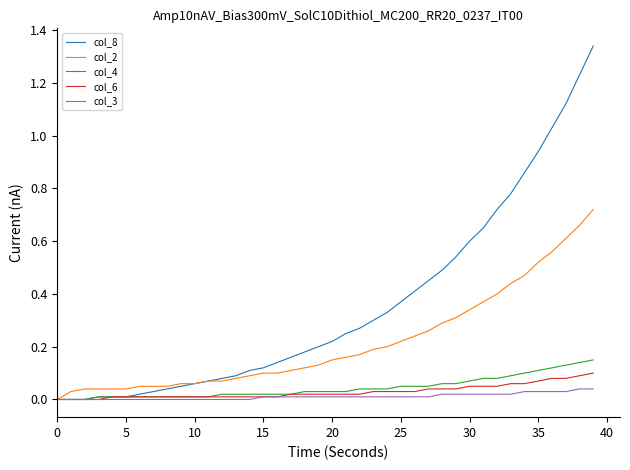

Which series has the widest spread of values?

col_8